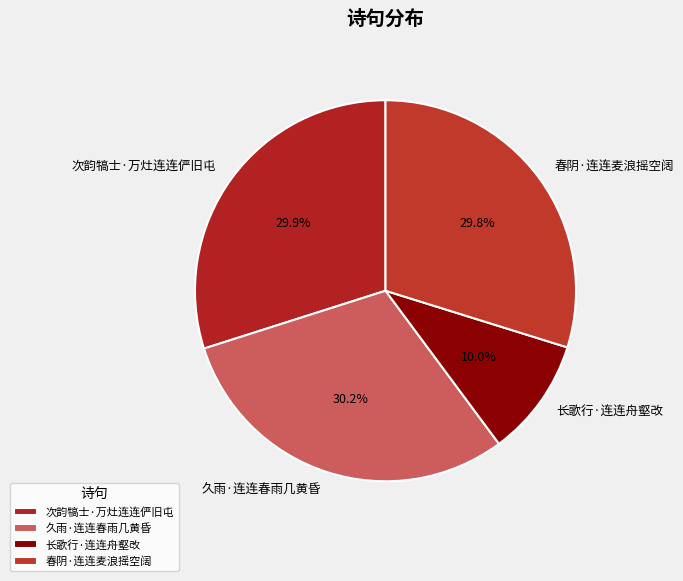

What is the smallest slice in the pie chart?

长歌行·连连舟壑改